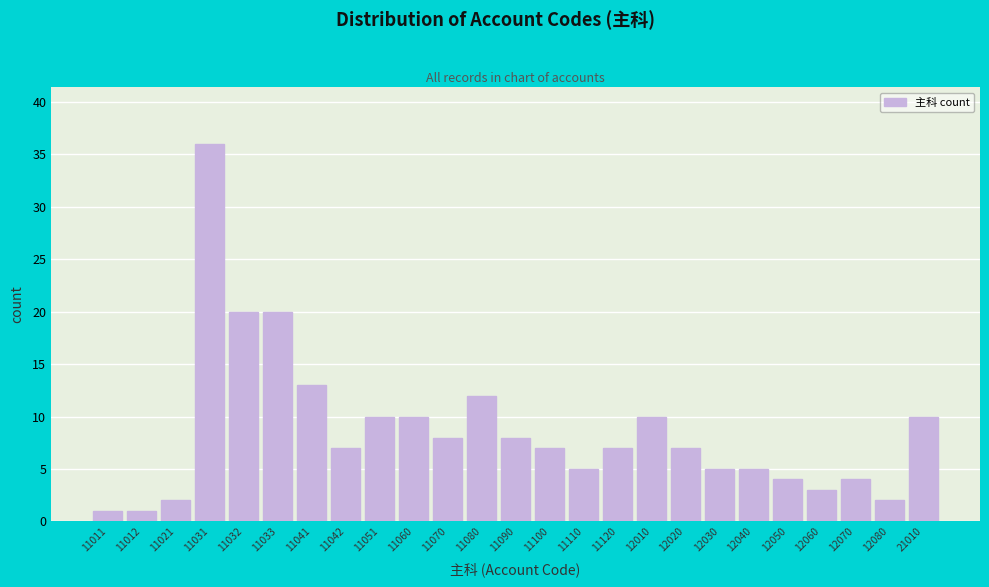

Reading left to right, extract all data points from this chart.

11011=1	11012=1	11021=2	11031=36	11032=20	11033=20	11041=13	11042=7	11051=10	11060=10	11070=8	11080=12	11090=8	11100=7	11110=5	11120=7	12010=10	12020=7	12030=5	12040=5	12050=4	12060=3	12070=4	12080=2	21010=10